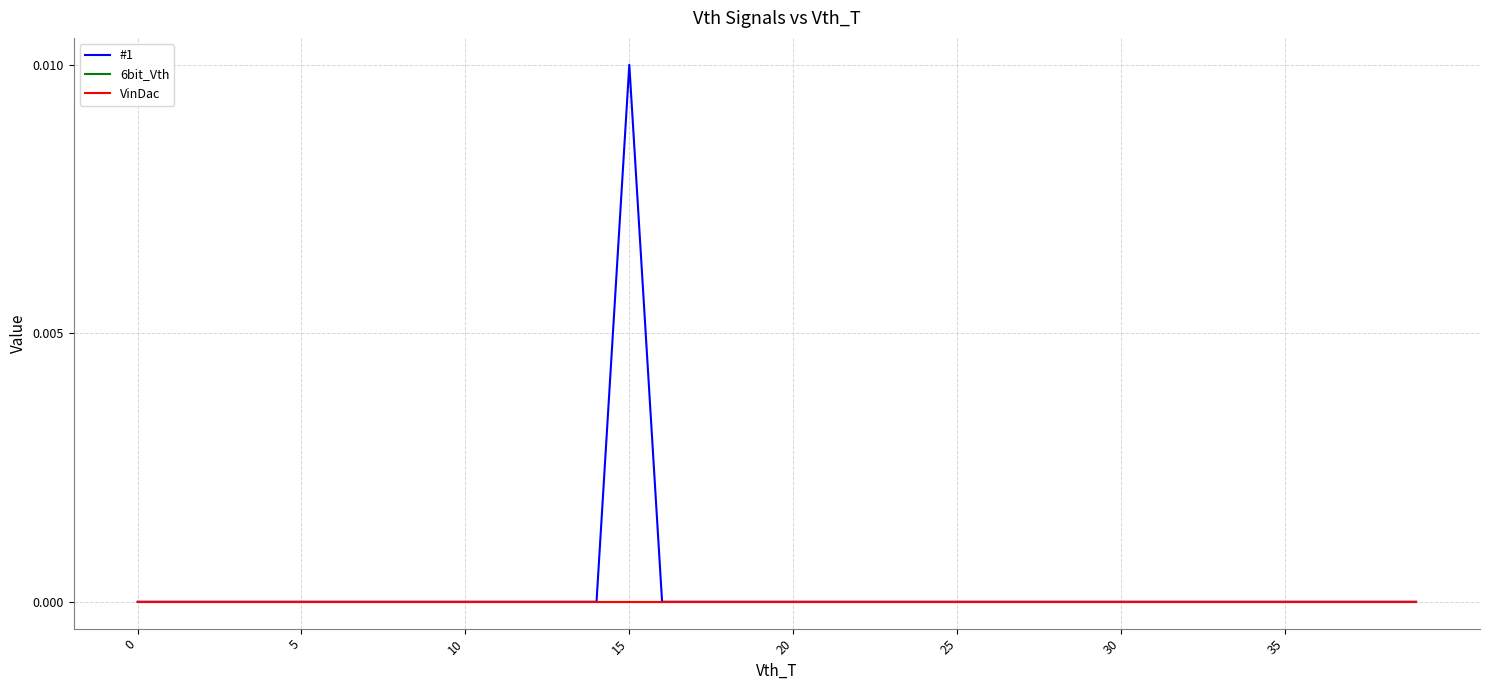

Is this an area chart (filled region under the line)?

No